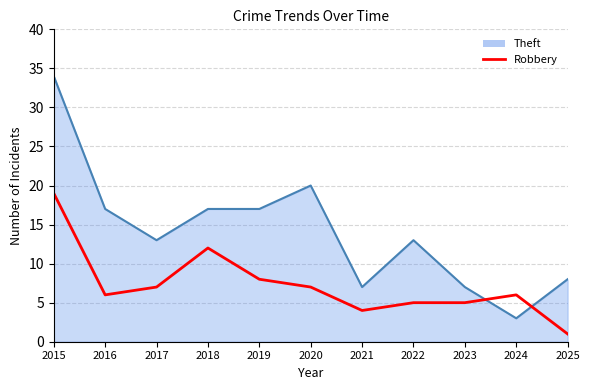

True or false: Robbery has a value of 9 at 2022.

False